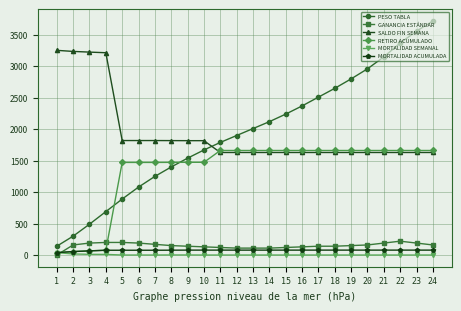

What is the maximum value for SALDO FIN SEMANA?

3254